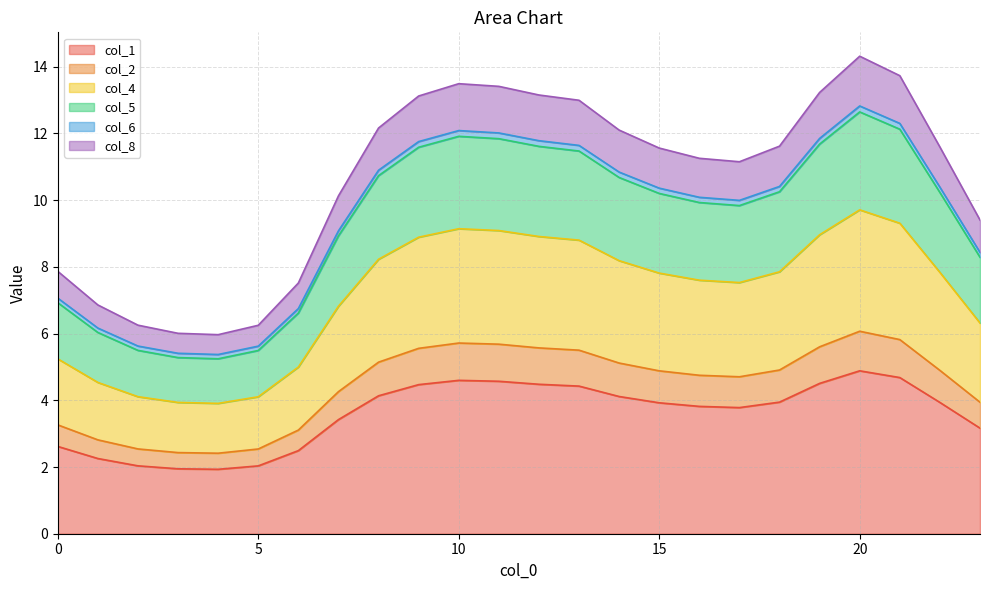

What is the minimum value for col_1?

1.9